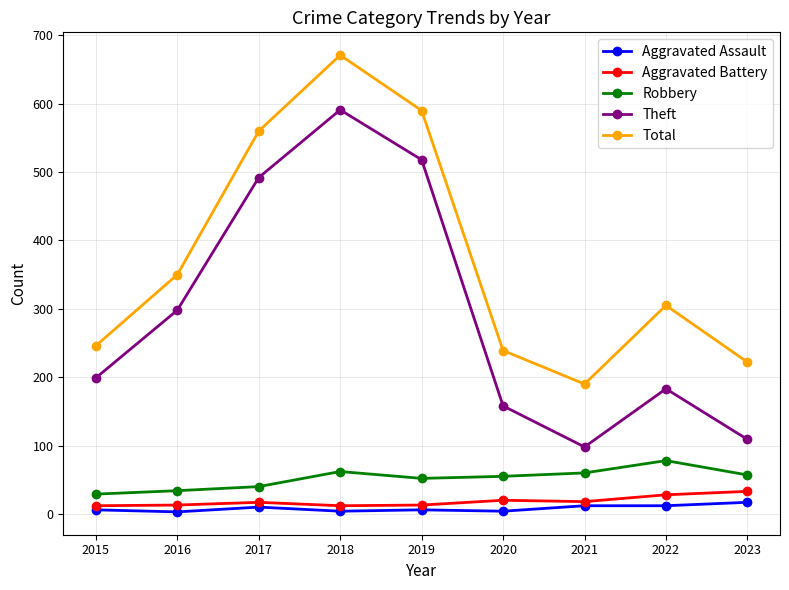

Which category has the lowest value in the Theft series?

2021